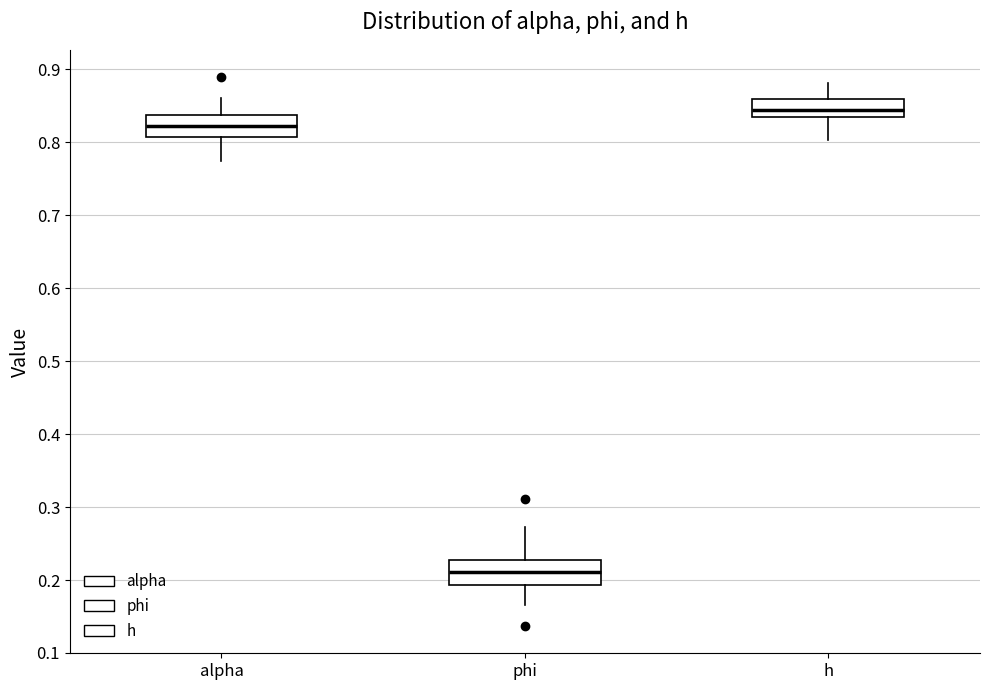

Which box has the lowest median line?

phi